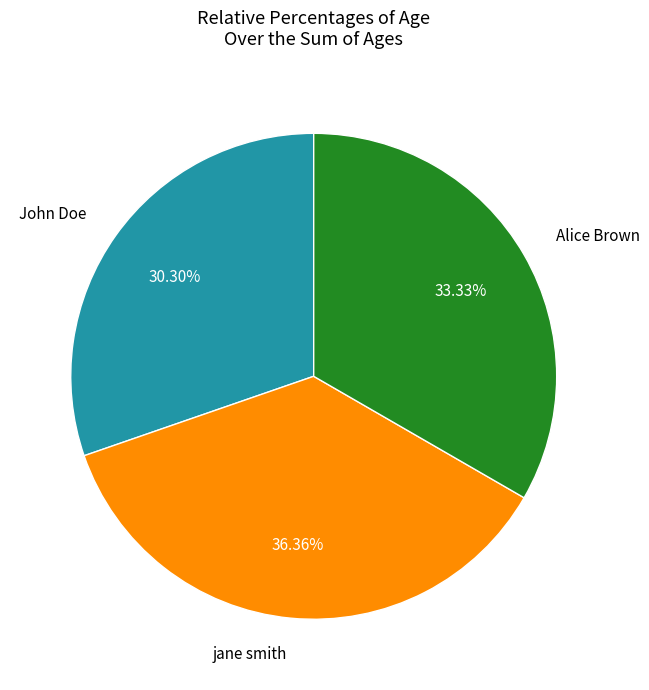

Does any single category account for the majority?

No